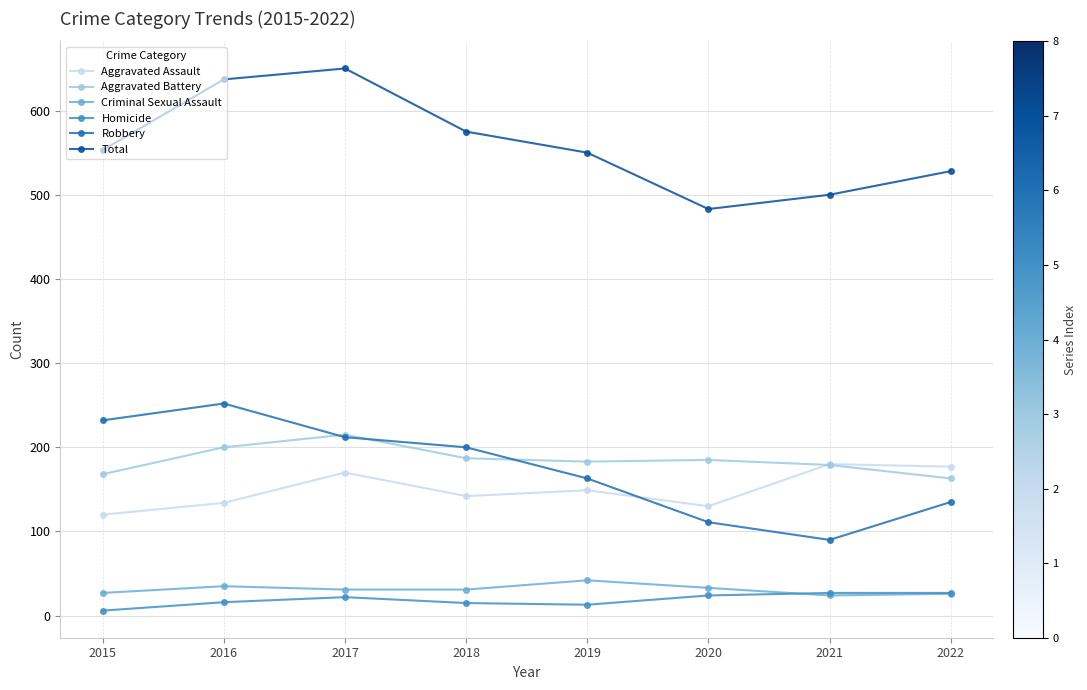

True or false: Robbery and Criminal Sexual Assault intersect in this chart.

False